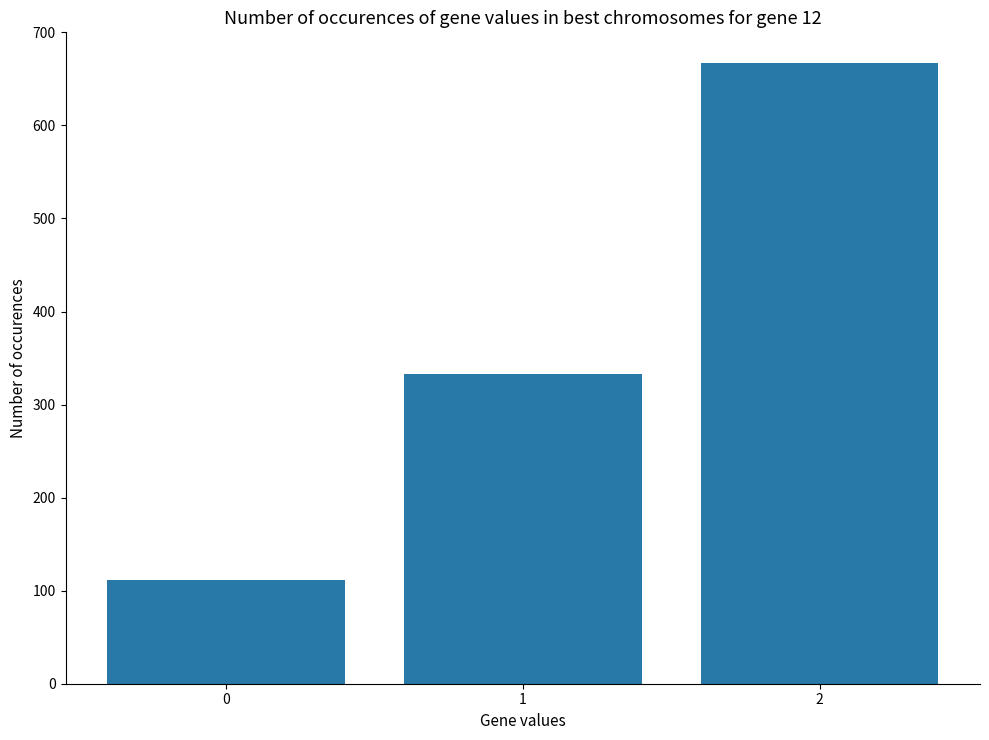

What is the maximum value shown in the chart?

666.7